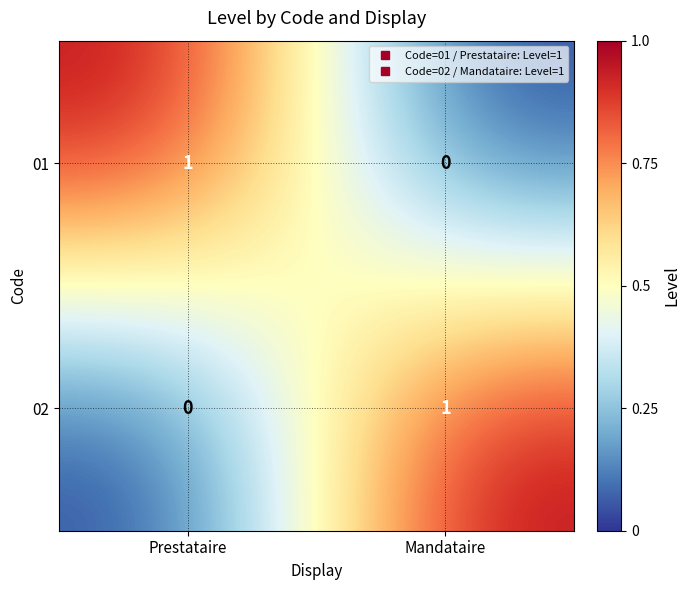

Is the value of 02 at Mandataire greater than the value of 01 at Mandataire?

Yes